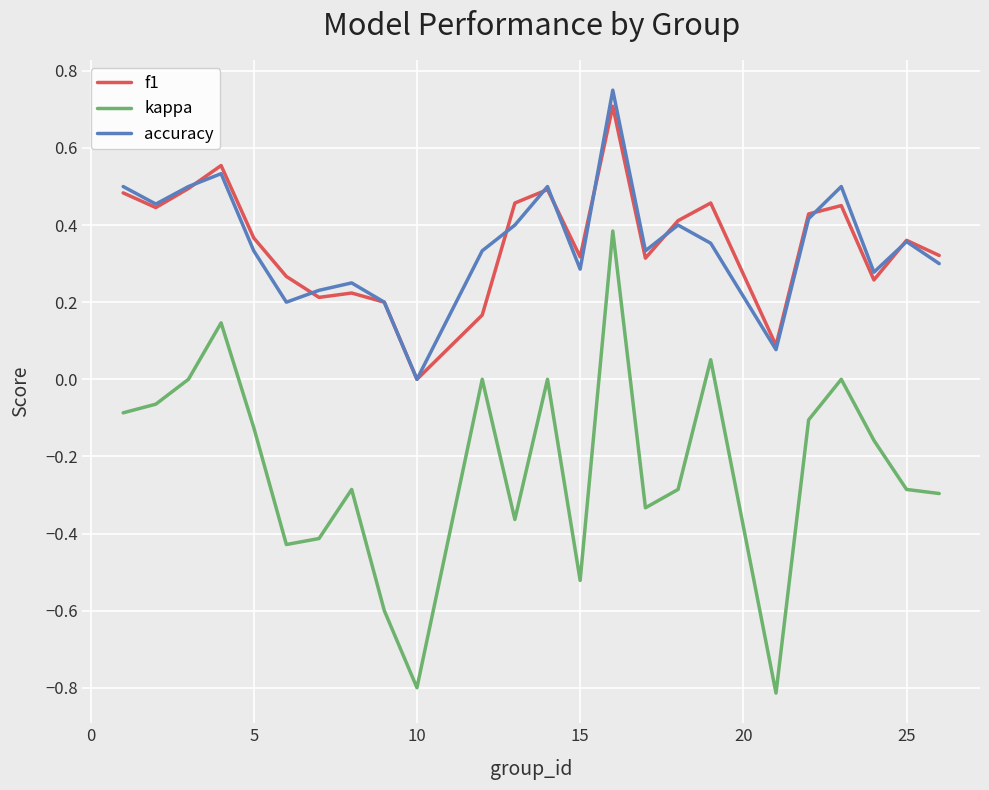

True or false: kappa and accuracy cross at least once.

False